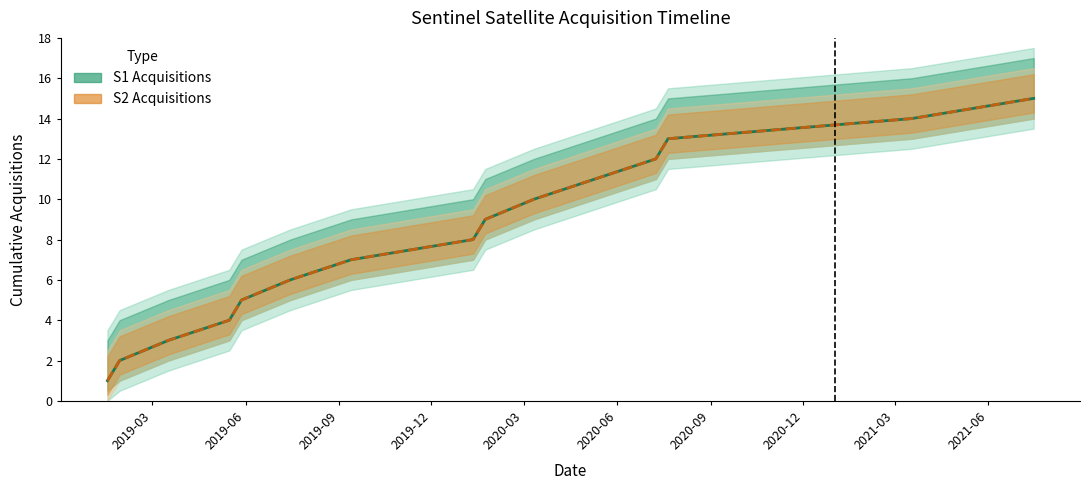

Is the value of S1 Acquisitions at 2020-03 greater than the value of S2 Acquisitions at 2019-09?

Yes